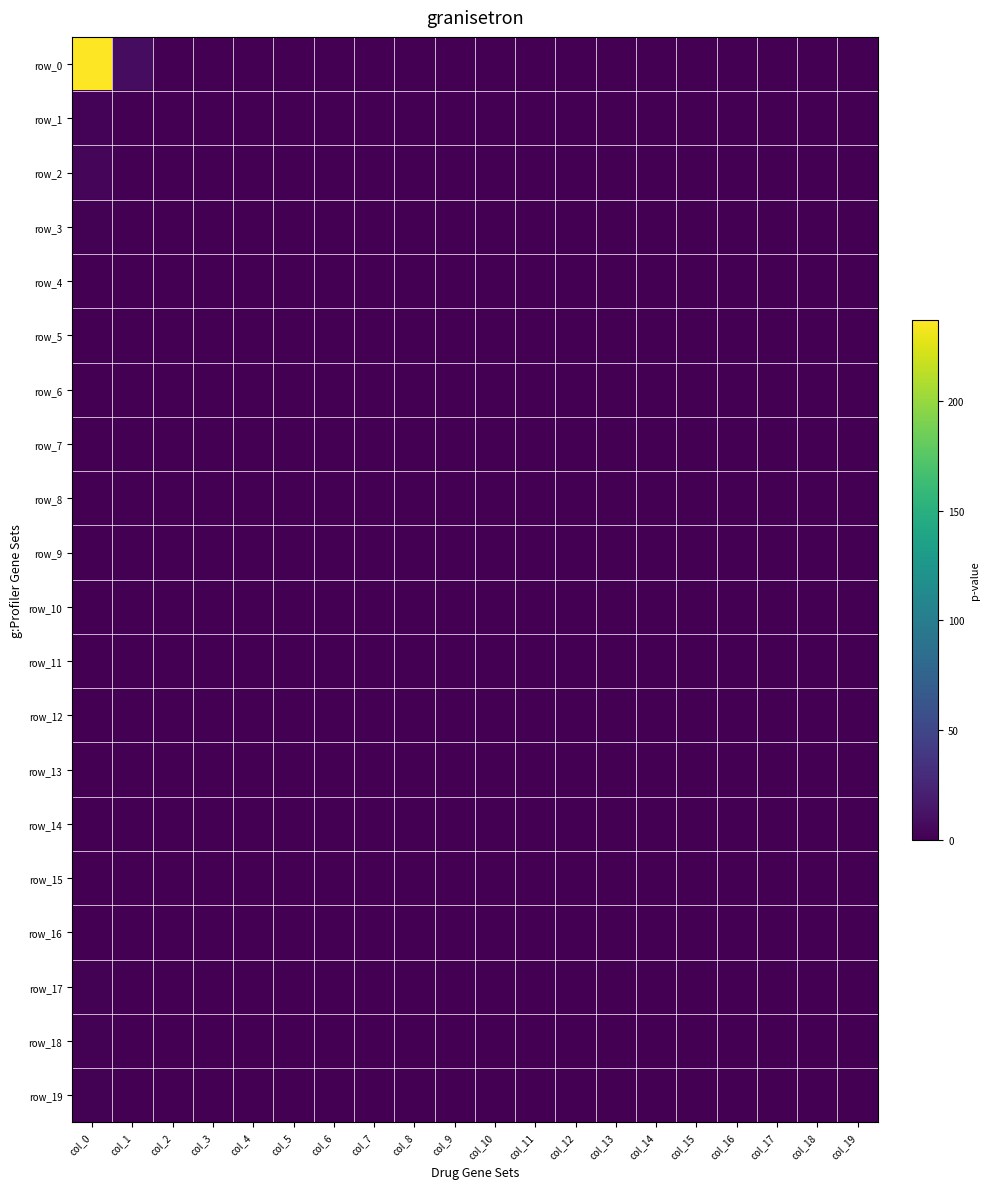

At col_12, list the series in order from largest to smallest.

row_0, row_1, row_2, row_3, row_4, row_5, row_6, row_7, row_8, row_9, row_10, row_11, row_12, row_13, row_14, row_15, row_16, row_17, row_18, row_19